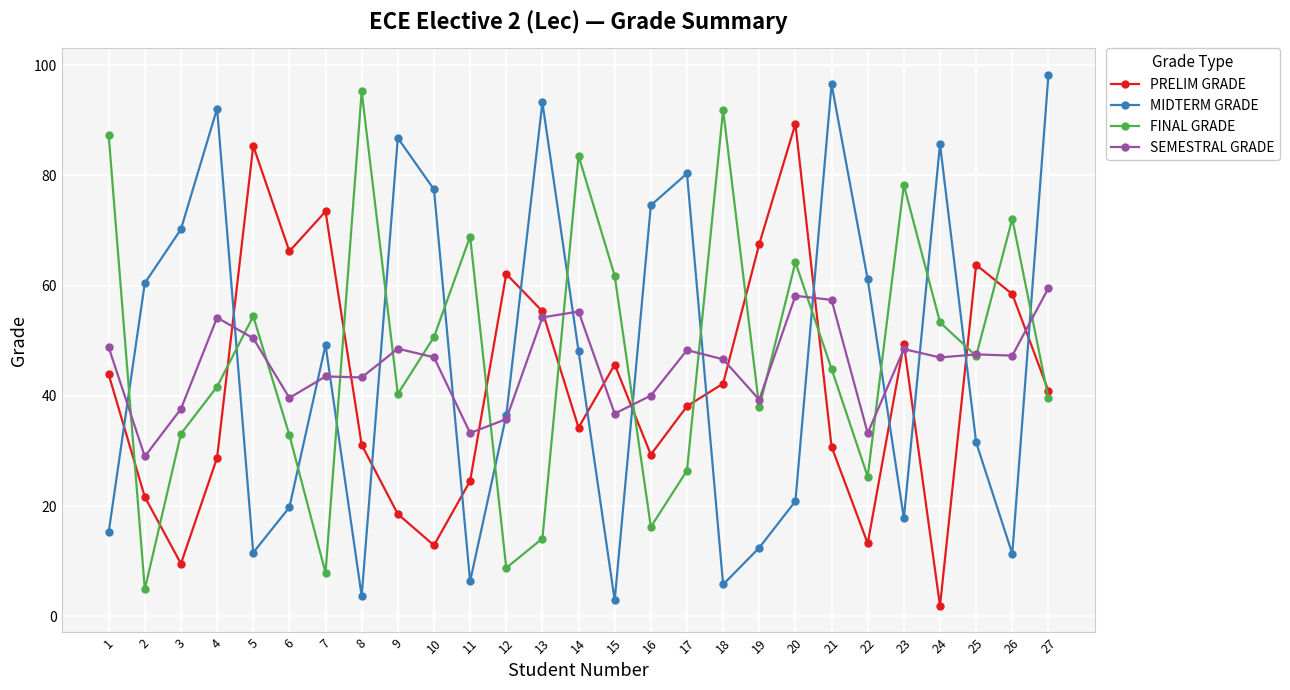

What is the total value across all series at 21?

229.6